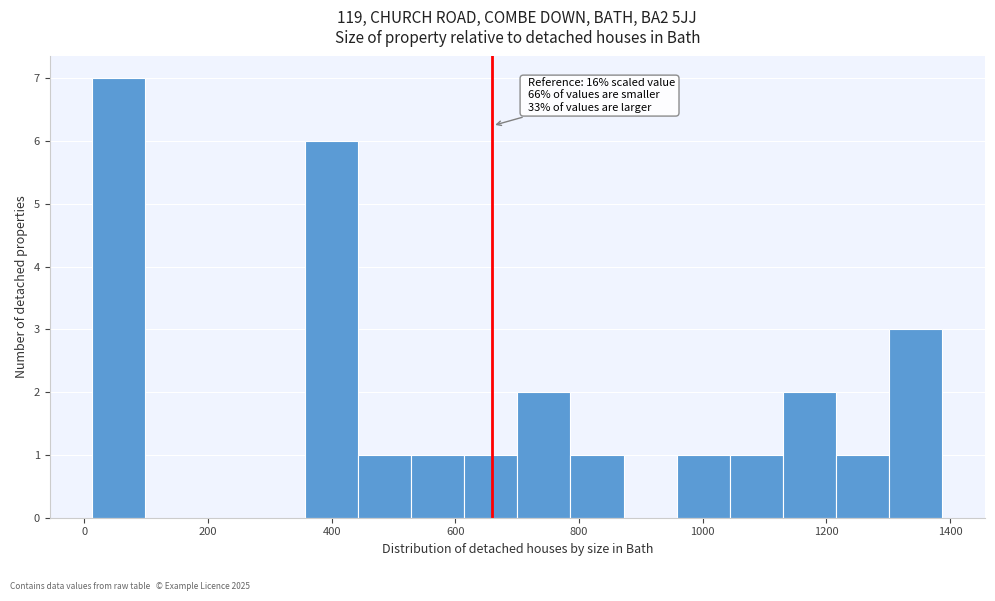

Which range on the x-axis has the tallest bar?

20 to 100